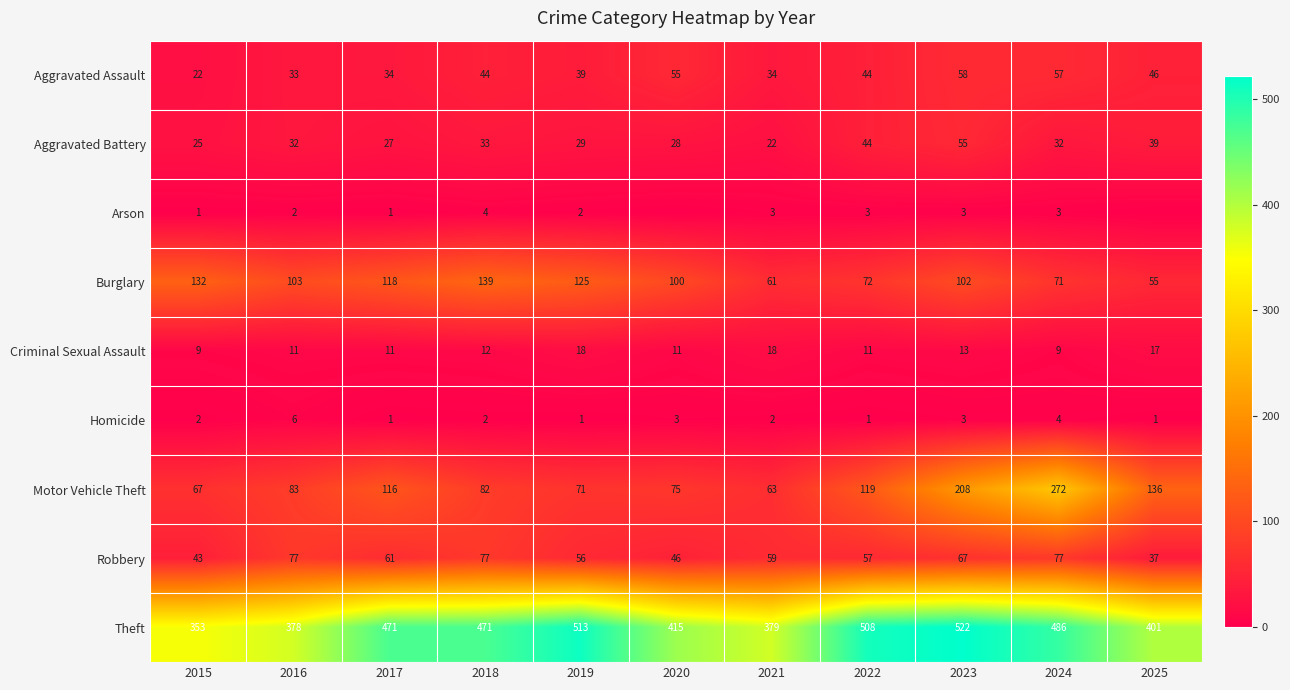

At which category is the sum across all series the highest?

2023